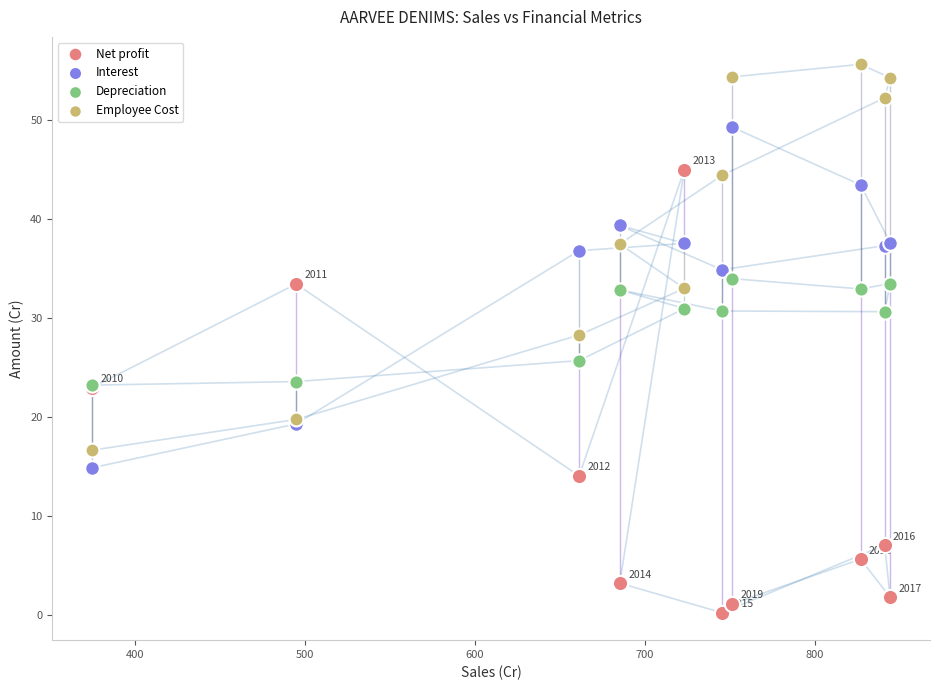

What are all the series names shown in the legend?

Net profit, Interest, Depreciation, Employee Cost